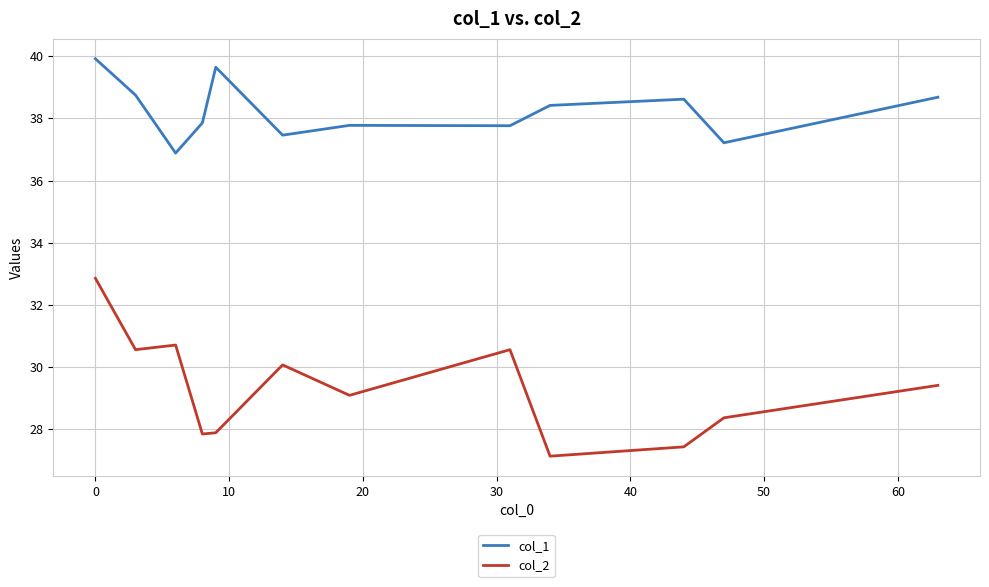

Rank the series by their average value, from highest to lowest.

col_1, col_2